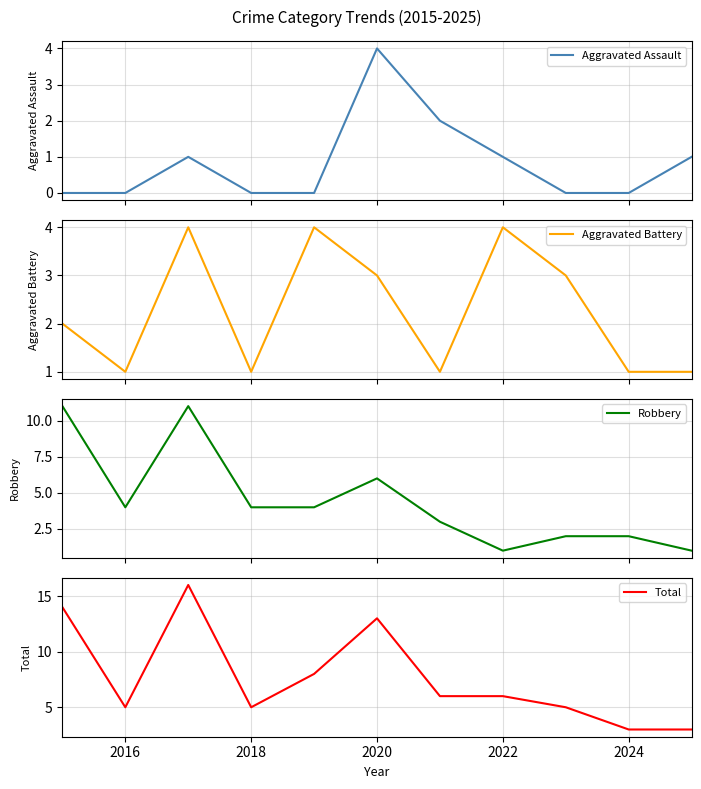

How many interior local valleys does the Aggravated Battery series have?

3